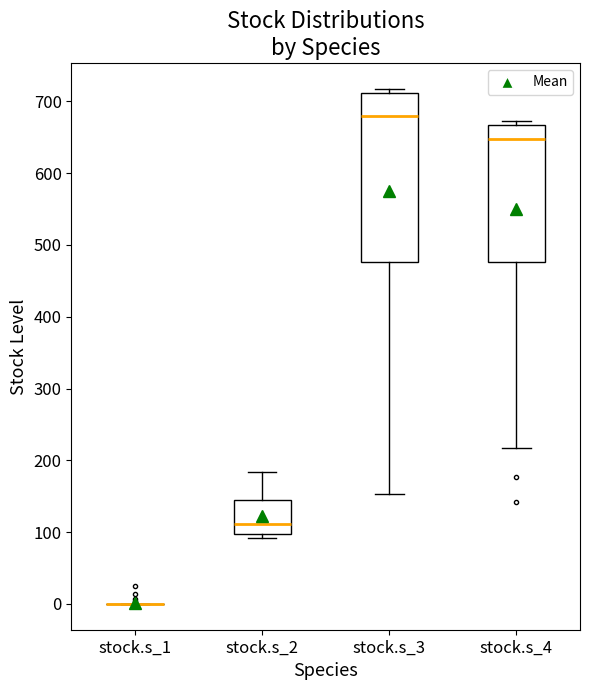

Comparing the boxes themselves (not the whiskers), which one is the tallest?

stock.s_3